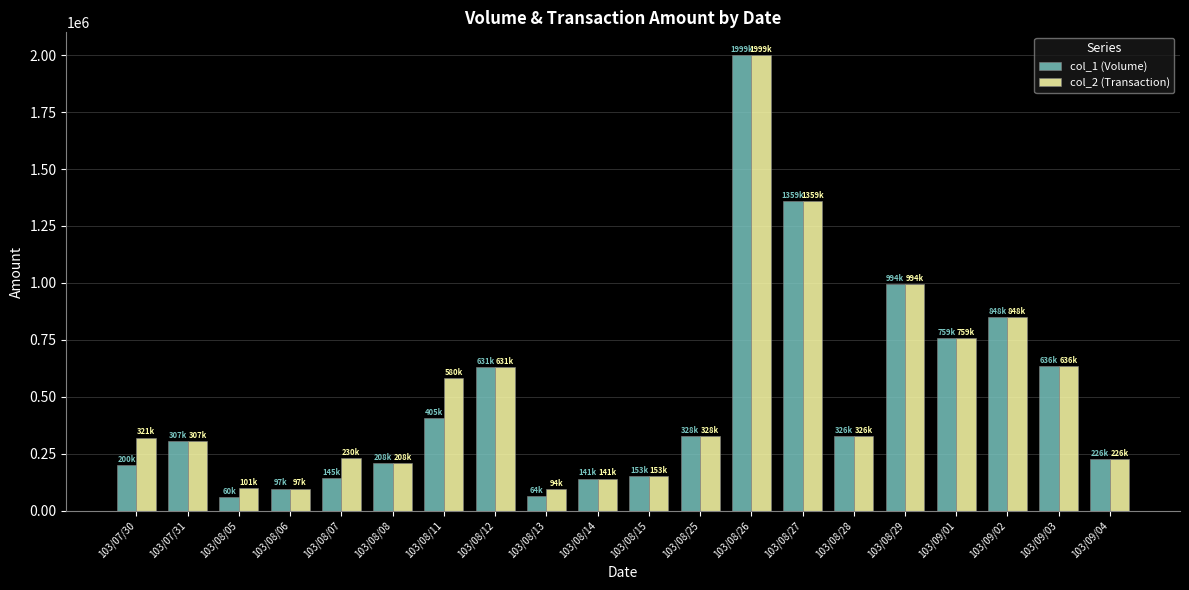

Rank the series at 103/08/07 from highest to lowest value.

col_2 (Transaction), col_1 (Volume)